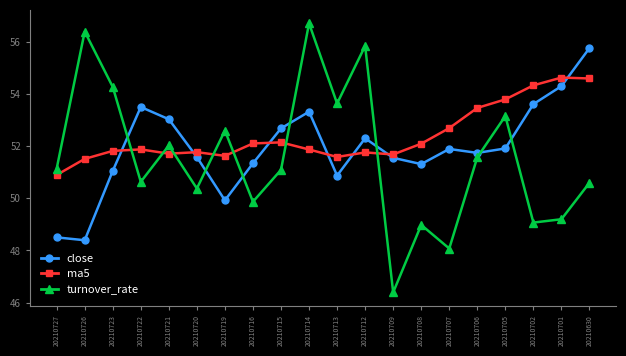

Which series changed the most between 20210727 and 20210714?

turnover_rate